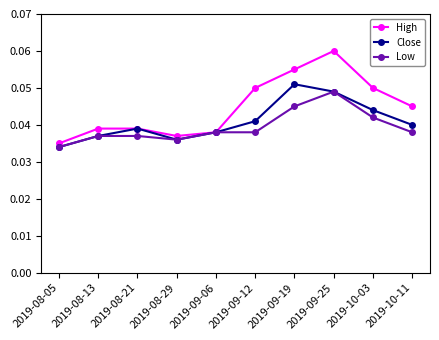

How many lines are shown in the chart?

3